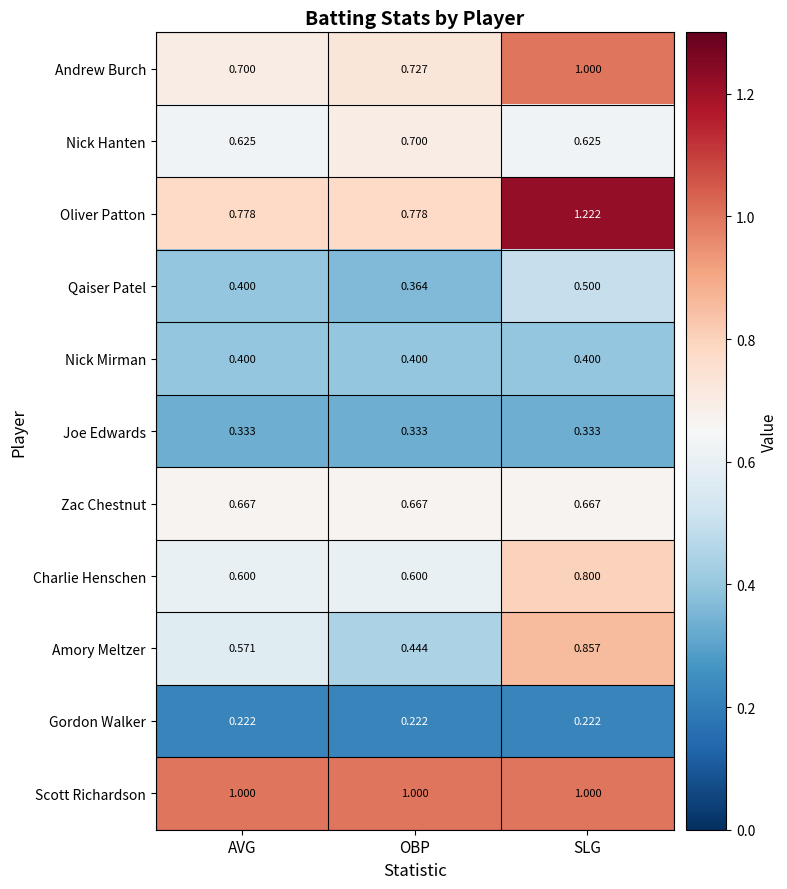

Where is Andrew Burch nearest to the value 0?

AVG